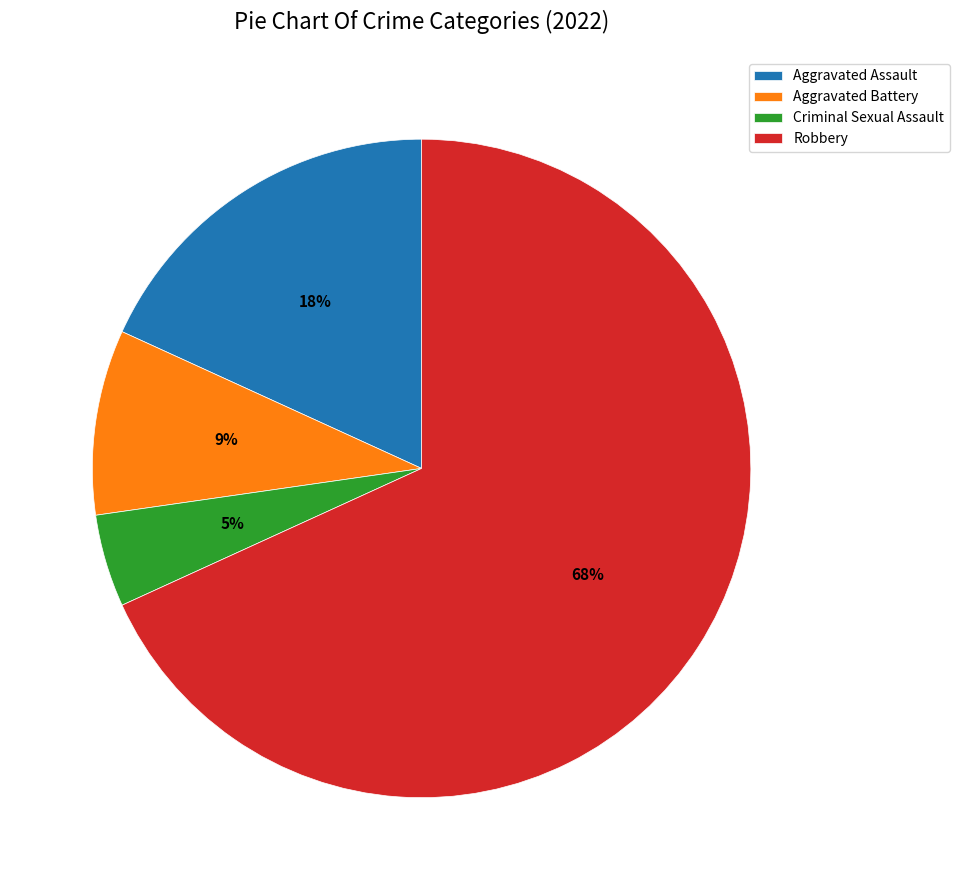

How many segments does this pie chart have?

4